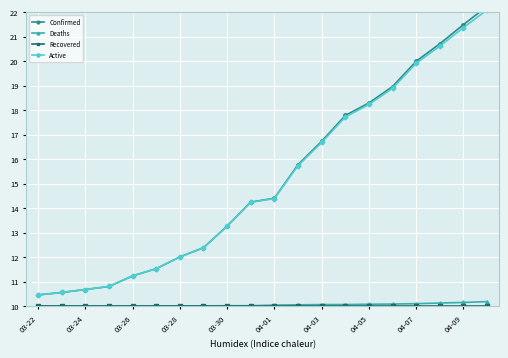

What is the lowest value of the Deaths series?

10.0